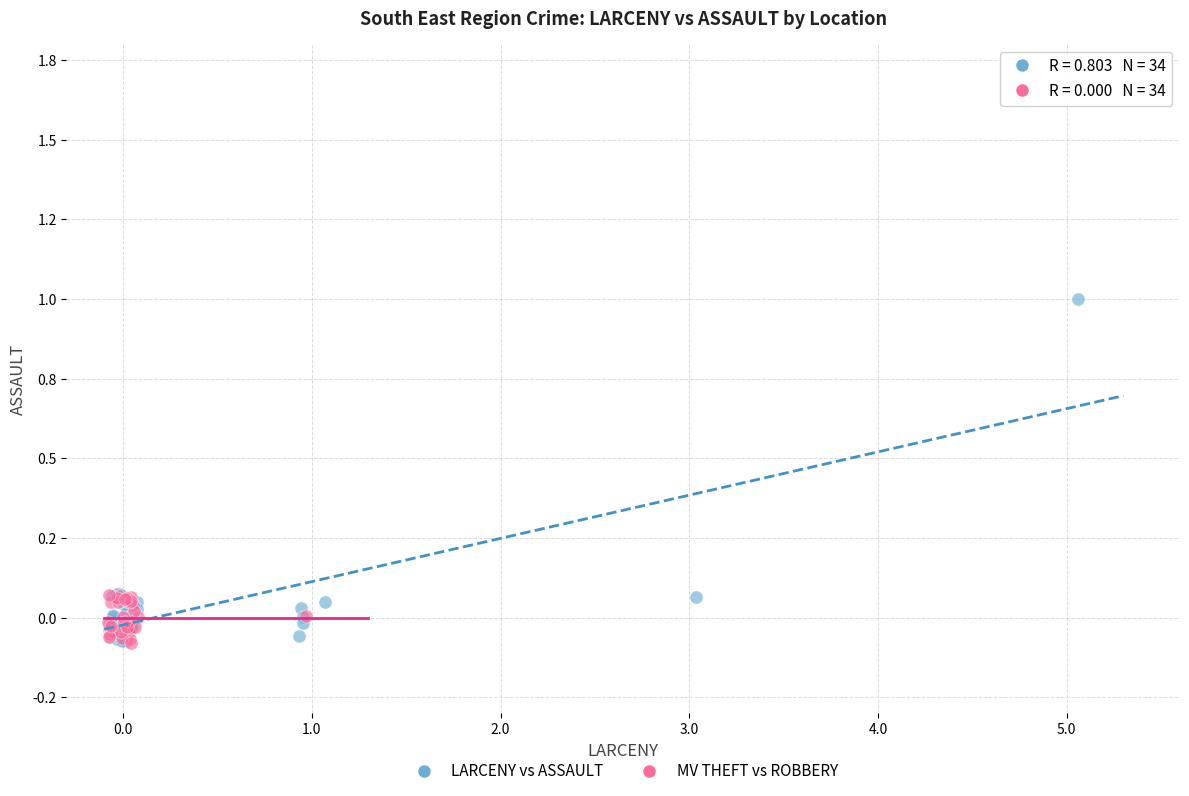

What are all the series names shown in the legend?

LARCENY vs ASSAULT, MV THEFT vs ROBBERY